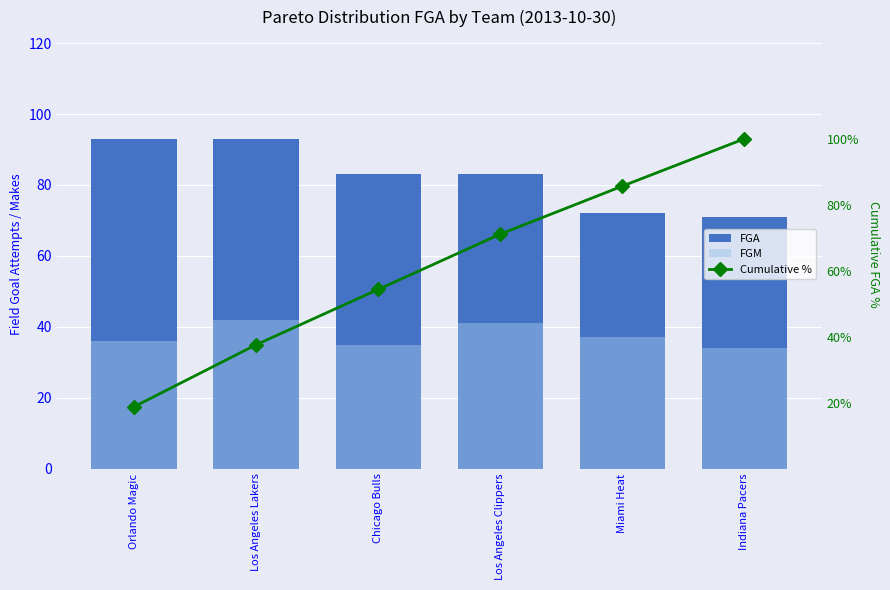

How many values in the FGA series are below 83?

2